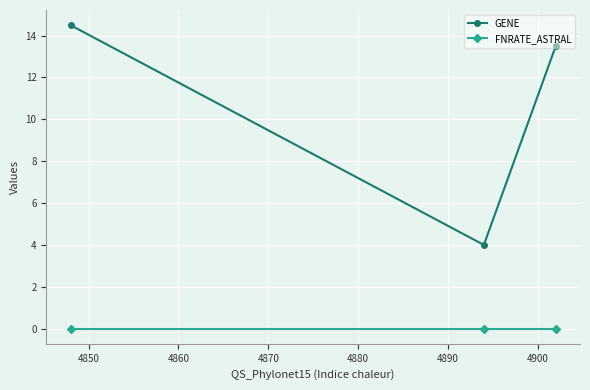

List the series in order of their overall mean, highest first.

GENE, FNRATE_ASTRAL